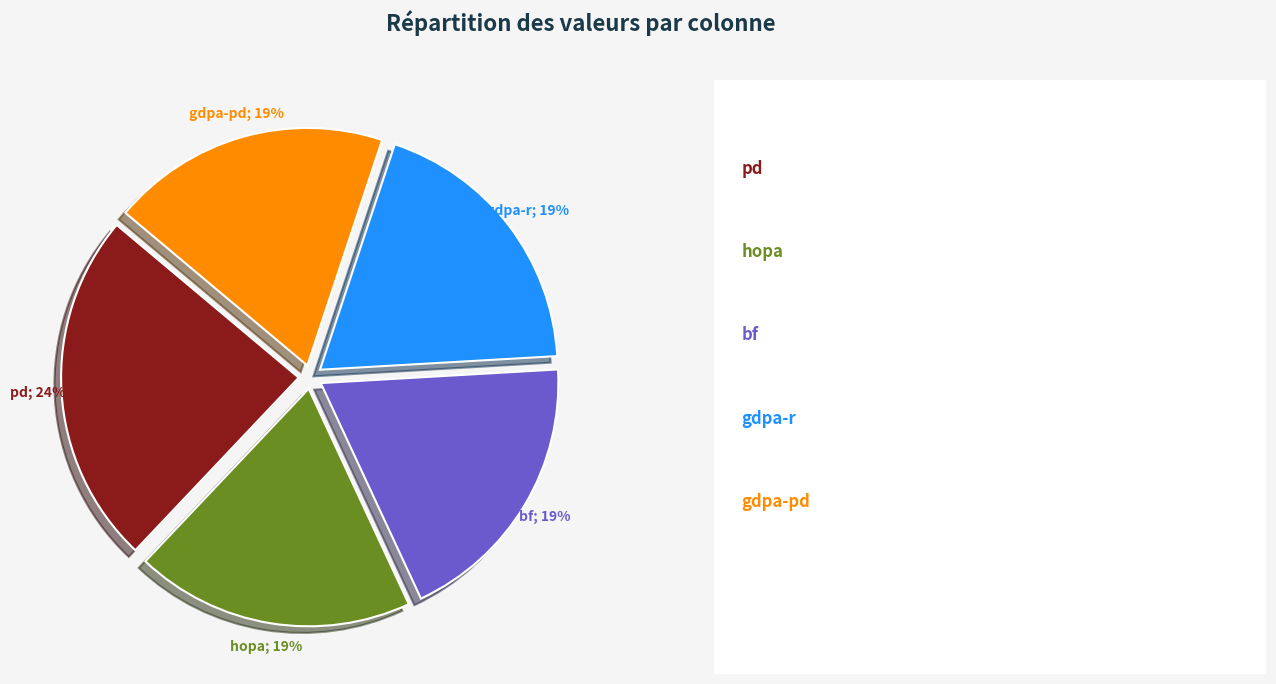

The gdpa-r slice represents 19% of the pie. True or false?

True